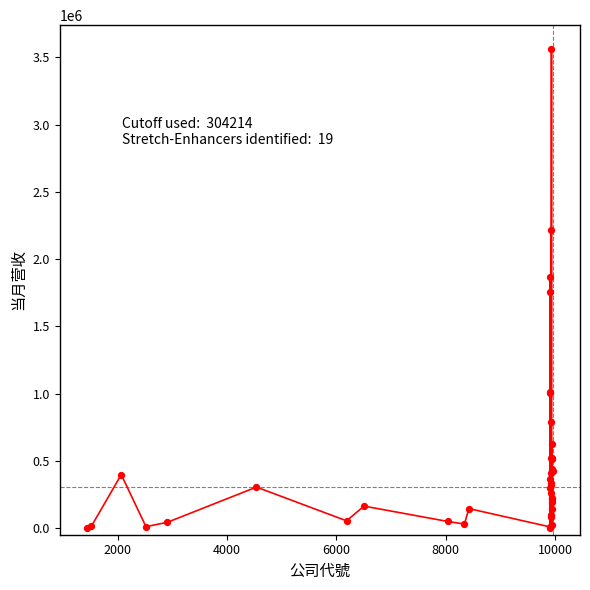

What is the greatest value displayed?

3560907